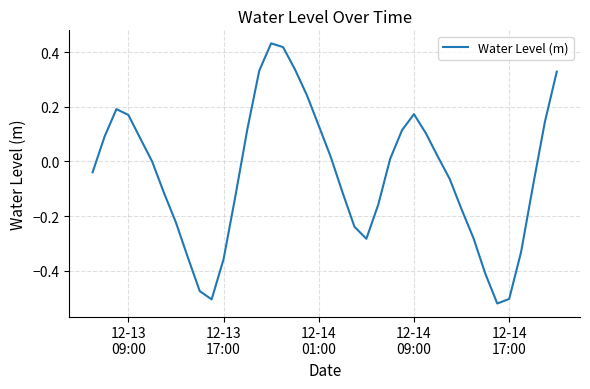

How many lines are shown in the chart?

1